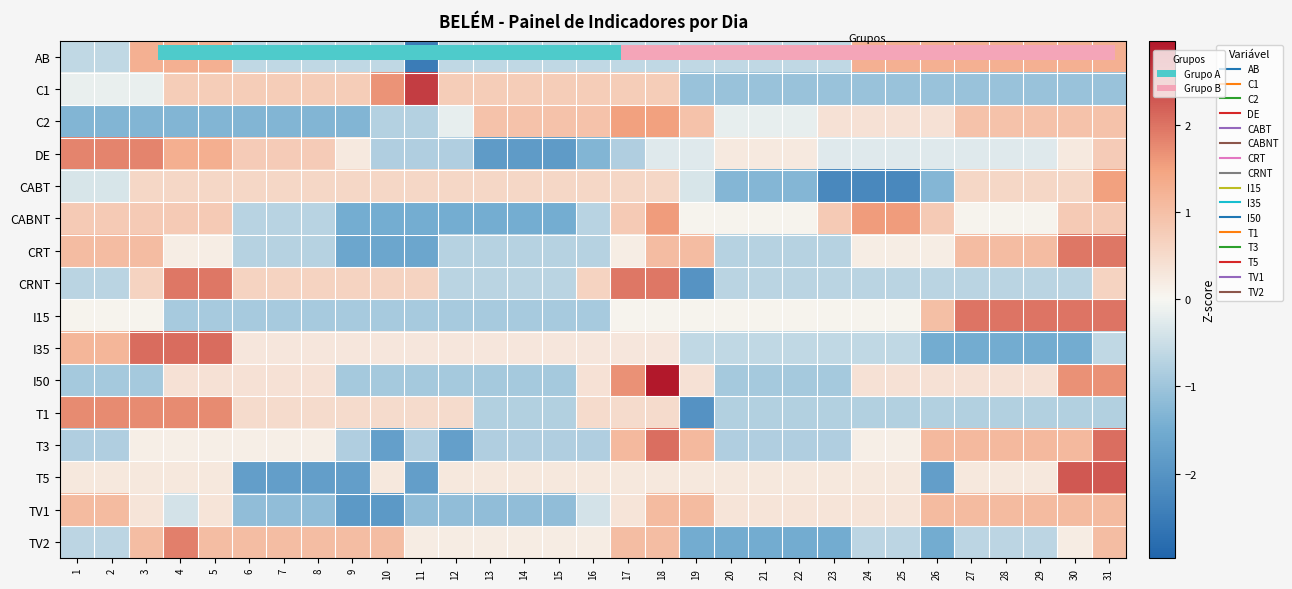

Where does the CABNT series first go above 0?

1